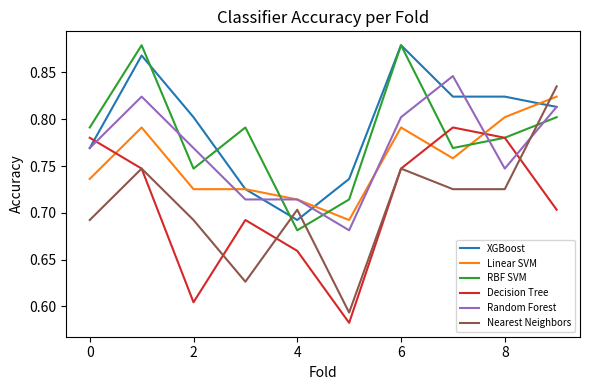

Which series has the largest range (max minus min)?

Nearest Neighbors